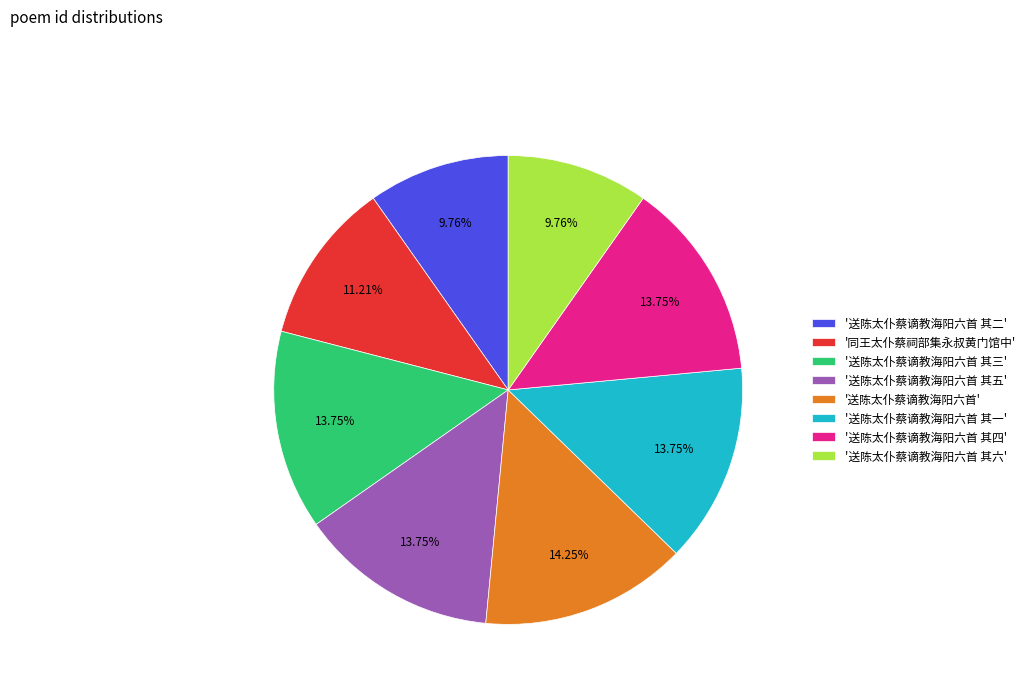

Is the sum of '送陈太仆蔡谪教海阳六首 其二' and '送陈太仆蔡谪教海阳六首 其四' greater than half?

No